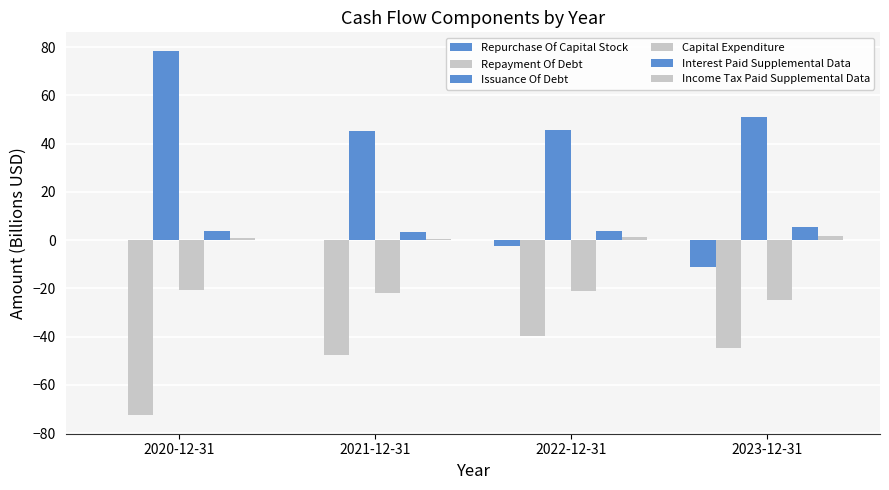

Which category has the lowest value in the Capital Expenditure series?

2023-12-31